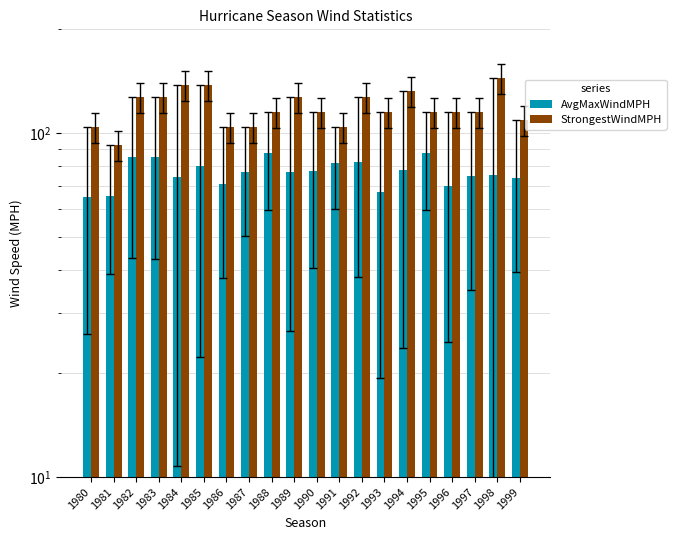

At which category is the sum across all series the highest?

1998